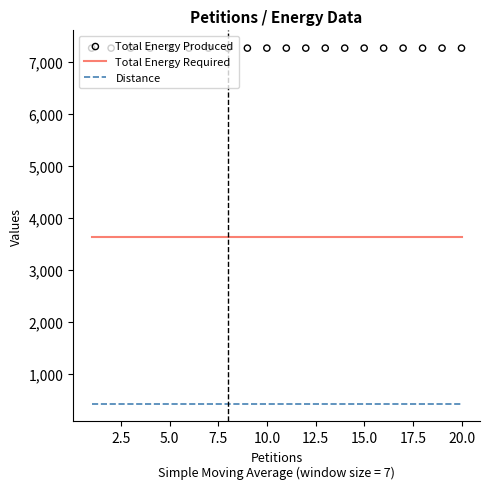

Is the value of Total Energy Required at 11 greater than the value of Total Energy Produced at 7.5?

No